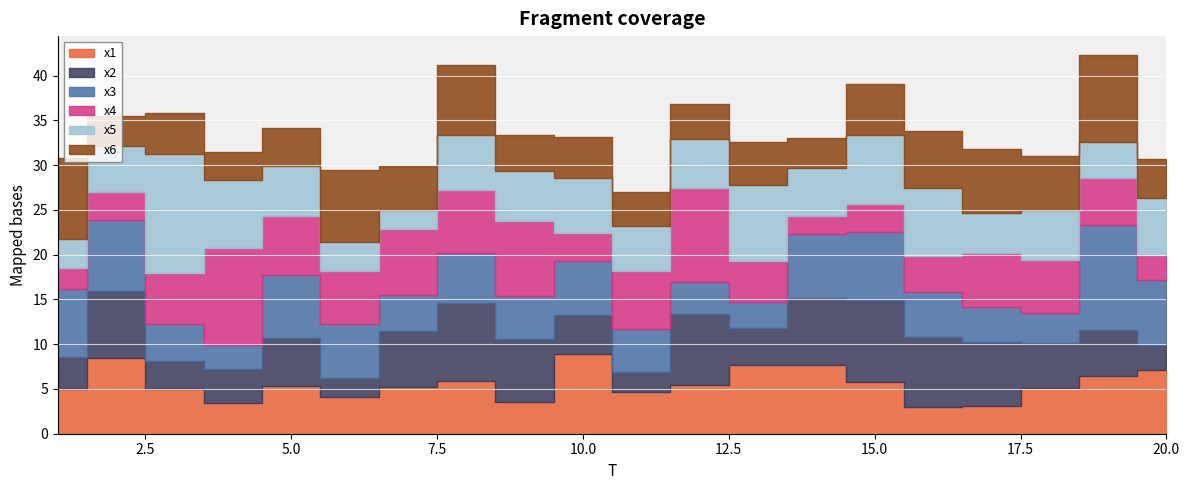

At which category does x2 reach its first local peak?

2